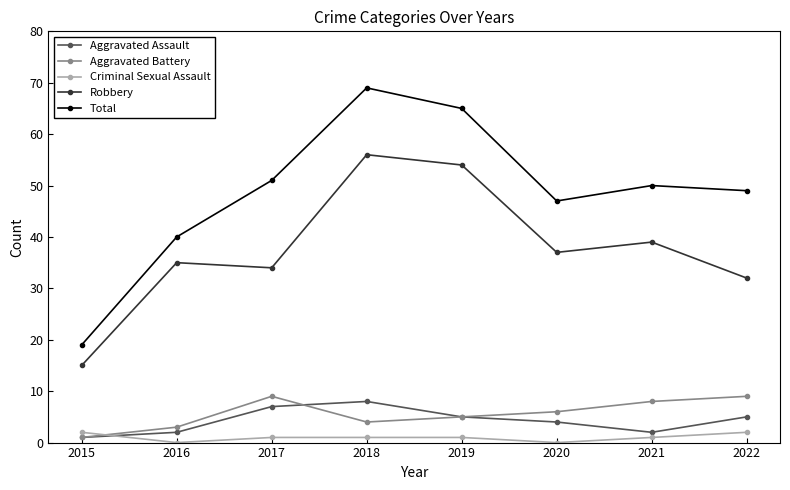

At which label does Robbery reach its minimum?

2015